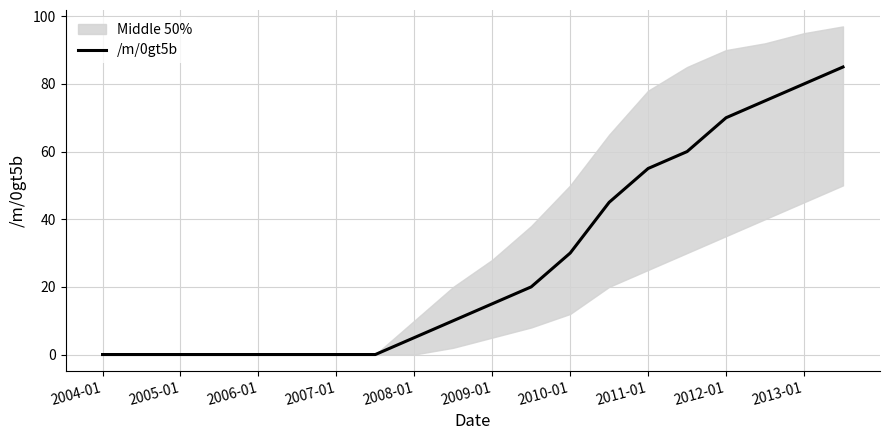

Which label corresponds to the smallest value in the chart?

2004-01